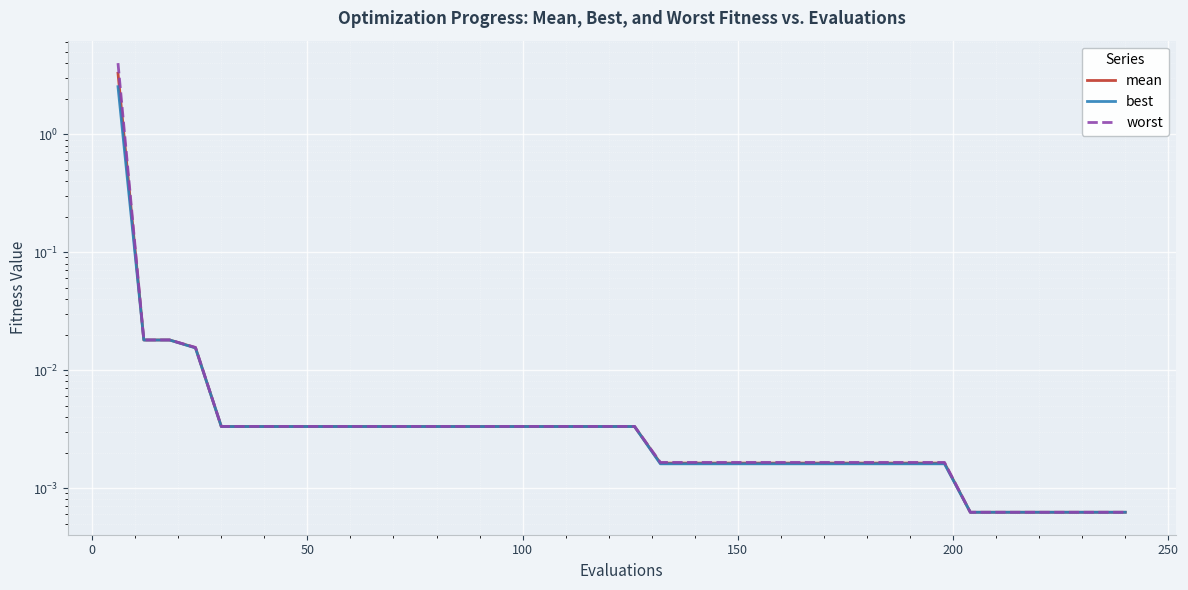

Reading left to right, extract all data points from this chart.

mean: 3.3	0.0	0.0	0.0	0.0	0.0	0.0	0.0	0.0	0.0	0.0	0.0	0.0	0.0	0.0	0.0	0.0	0.0	0.0	0.0	0.0	0.0	0.0	0.0	0.0	0.0	0.0	0.0	0.0	0.0	0.0	0.0	0.0	0.0	0.0	0.0	0.0	0.0	0.0	0.0
best: 2.5	0.0	0.0	0.0	0.0	0.0	0.0	0.0	0.0	0.0	0.0	0.0	0.0	0.0	0.0	0.0	0.0	0.0	0.0	0.0	0.0	0.0	0.0	0.0	0.0	0.0	0.0	0.0	0.0	0.0	0.0	0.0	0.0	0.0	0.0	0.0	0.0	0.0	0.0	0.0
worst: 4.0	0.0	0.0	0.0	0.0	0.0	0.0	0.0	0.0	0.0	0.0	0.0	0.0	0.0	0.0	0.0	0.0	0.0	0.0	0.0	0.0	0.0	0.0	0.0	0.0	0.0	0.0	0.0	0.0	0.0	0.0	0.0	0.0	0.0	0.0	0.0	0.0	0.0	0.0	0.0